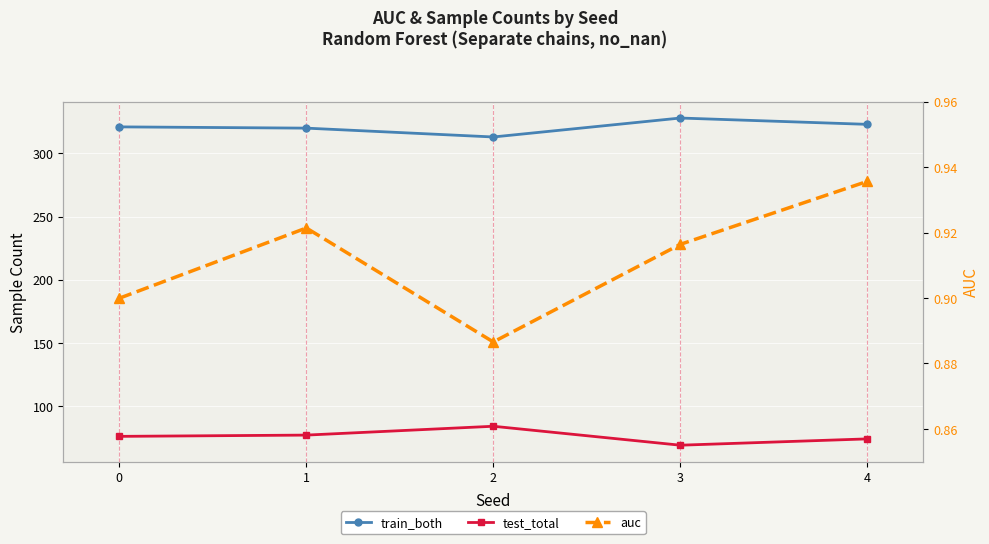

True or false: test_total and auc intersect in this chart.

False